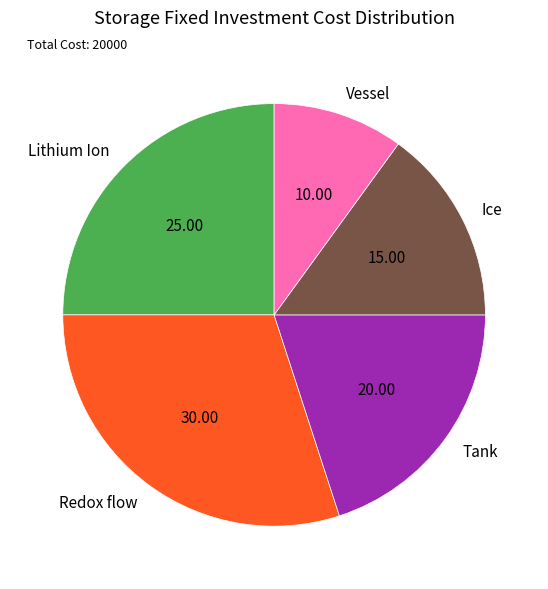

Is the sum of Redox flow and Lithium Ion greater than half?

Yes